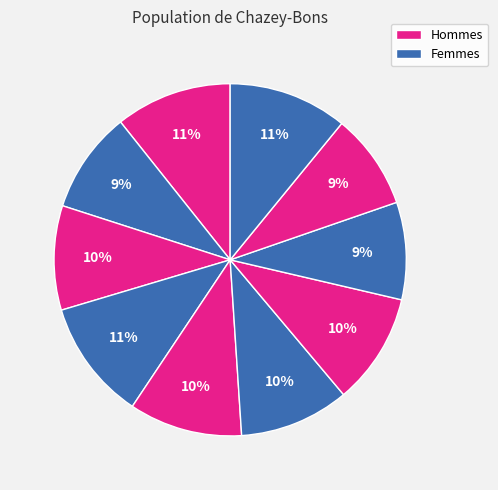

How many segments does this pie chart have?

10